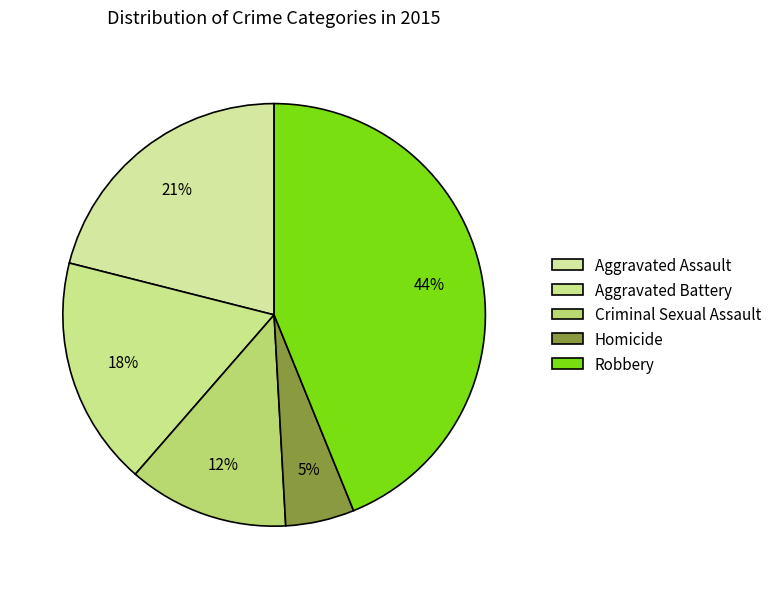

To the nearest percent, what is the difference between the largest and smallest slice percentages?

39%